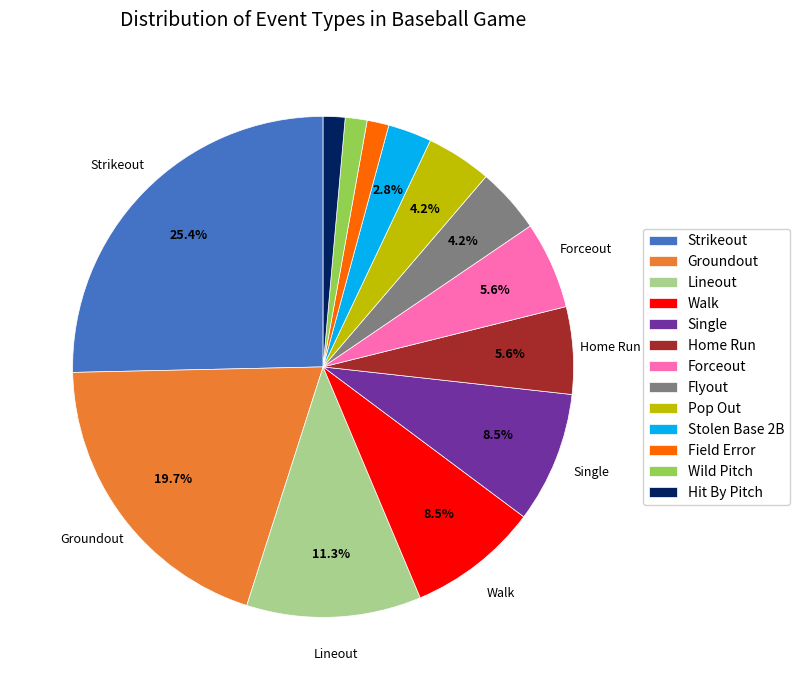

What percentage do Strikeout and Groundout together represent?

45.1%